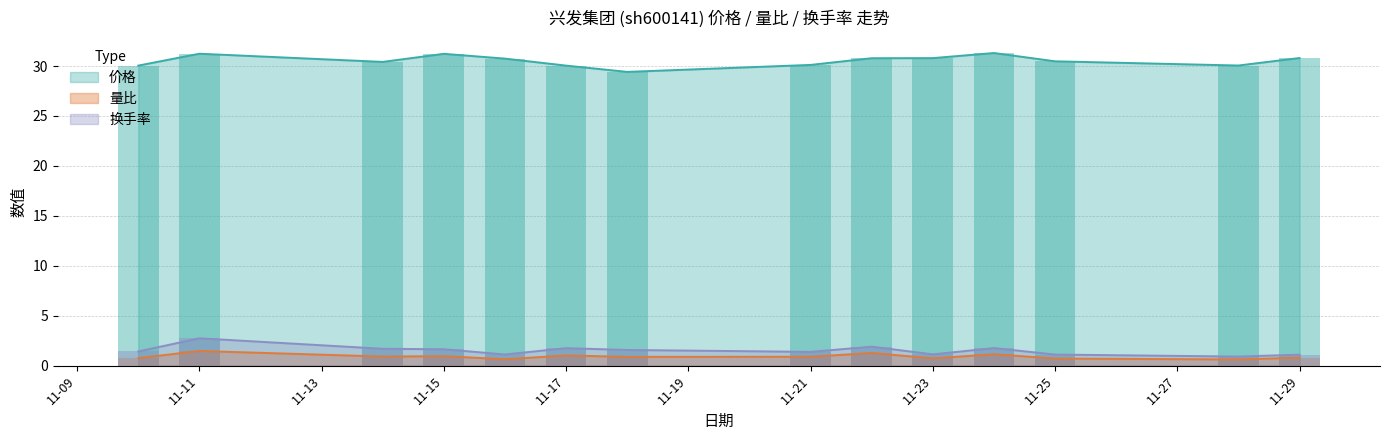

True or false: 价格 and 换手率 cross at least once.

False